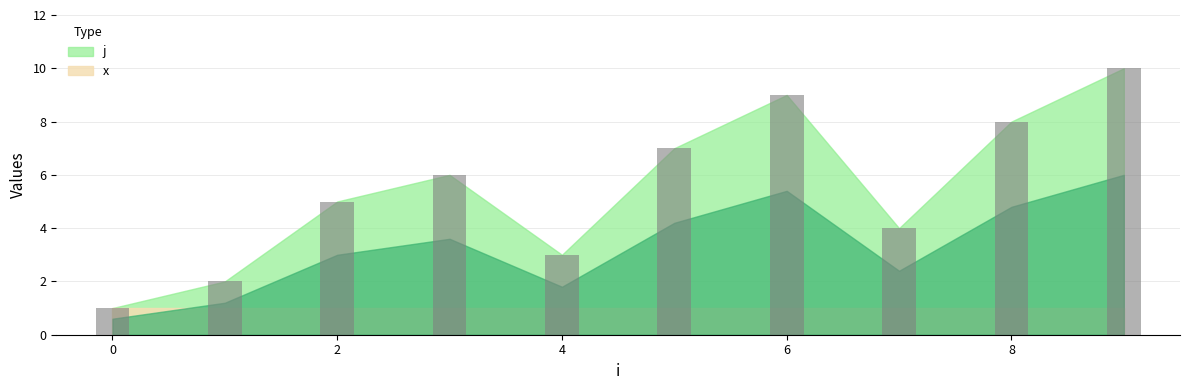

What is the difference between the maximum and minimum values?

9